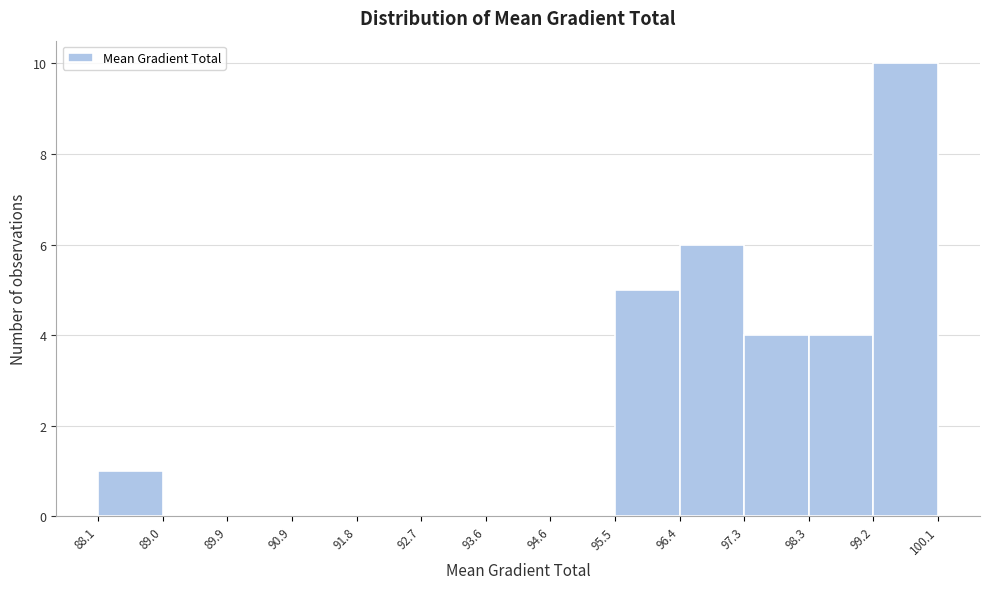

Reading left to right, list every bar in this chart as the range it spans on the x-axis followed by its height. The values are not printed on the chart, so give them approximately, as read against the axis.

88.1 to 89.0: 1
89.0 to 89.9: 0
89.9 to 90.9: 0
90.9 to 91.8: 0
91.8 to 92.7: 0
92.7 to 93.6: 0
93.6 to 94.6: 0
94.6 to 95.5: 0
95.5 to 96.4: 5
96.4 to 97.3: 6
97.3 to 98.3: 4
98.3 to 99.2: 4
99.2 to 100.1: 10